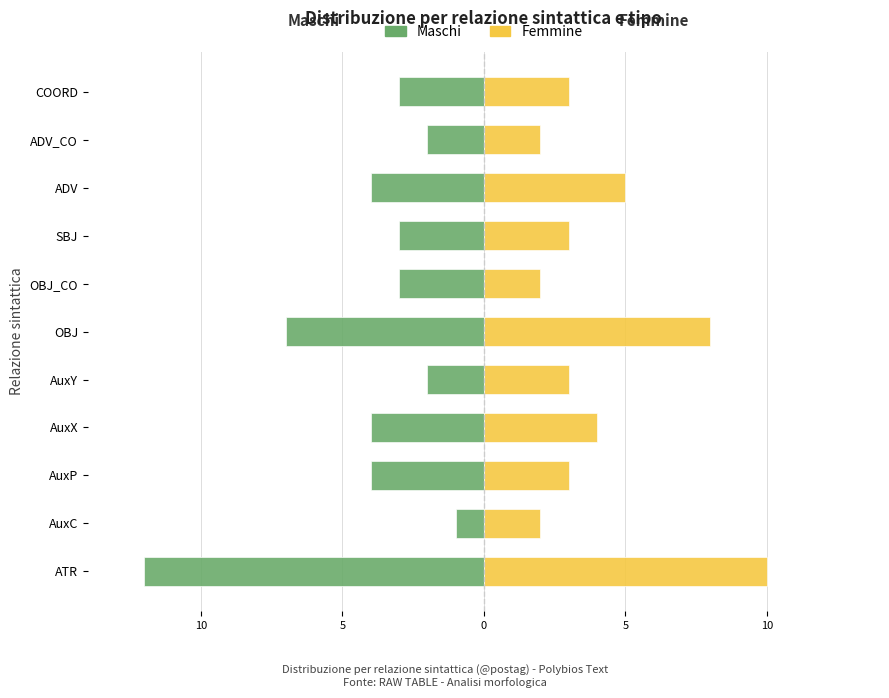

Is it true that Maschi equals -6 at 8?

False